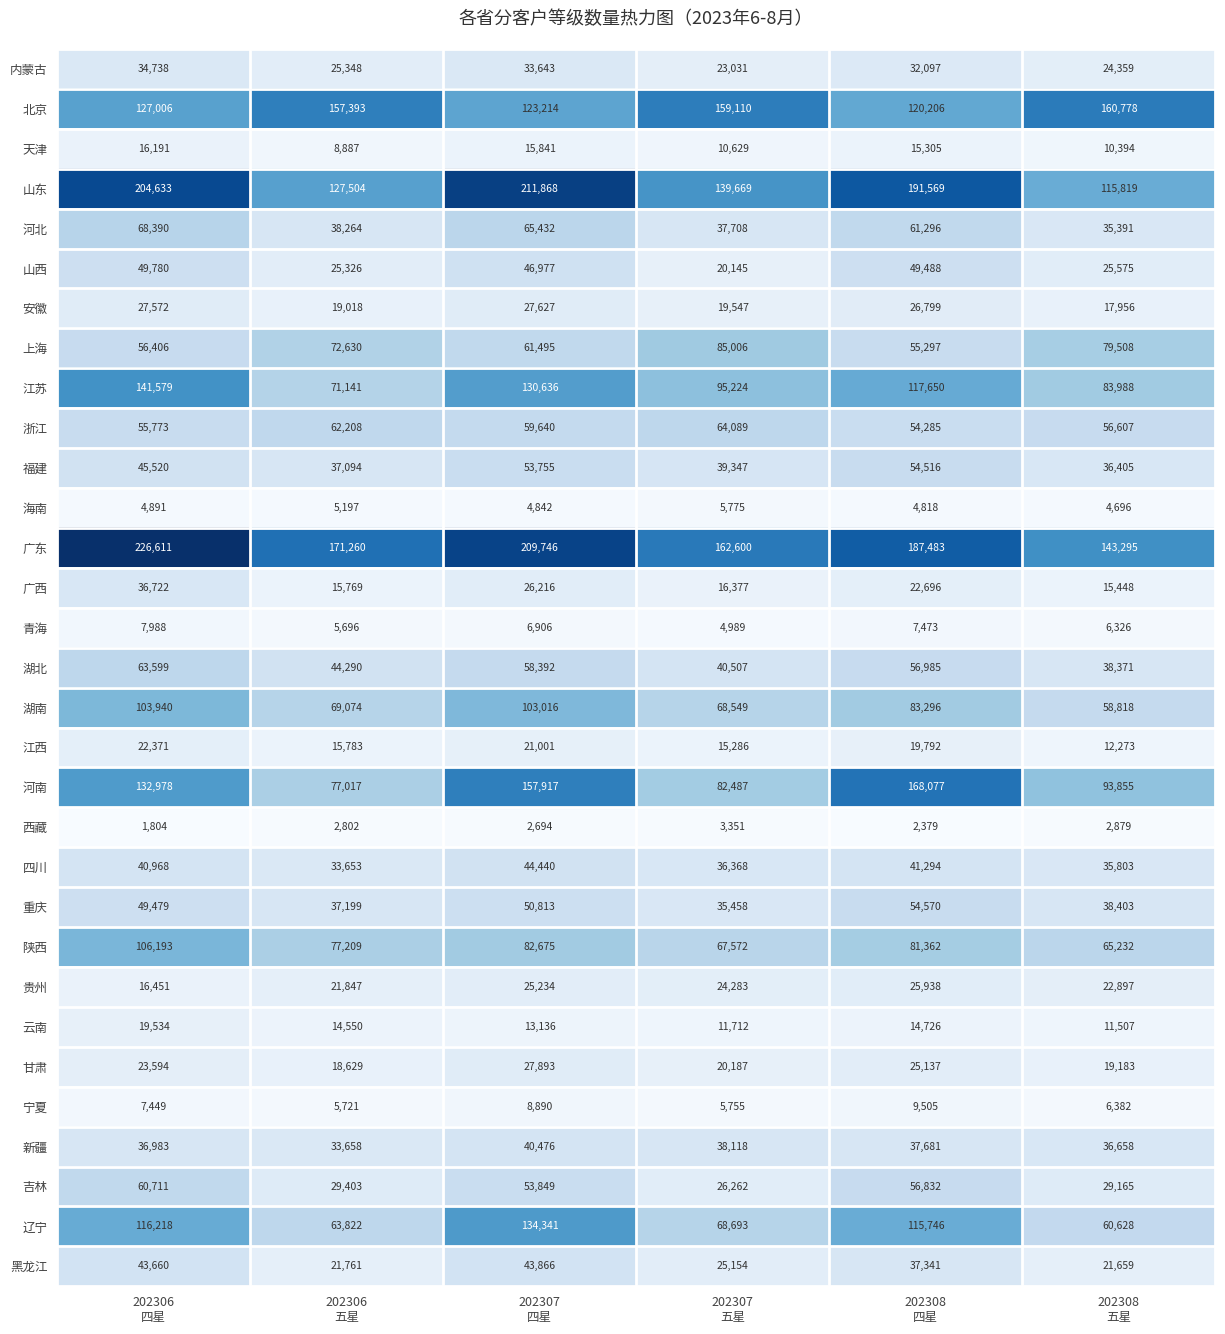

At 202306
五星, list the series in order from largest to smallest.

广东, 北京, 山东, 陕西, 河南, 上海, 江苏, 湖南, 辽宁, 浙江, 湖北, 河北, 重庆, 福建, 新疆, 四川, 吉林, 内蒙古, 山西, 贵州, 黑龙江, 安徽, 甘肃, 江西, 广西, 云南, 天津, 宁夏, 青海, 海南, 西藏